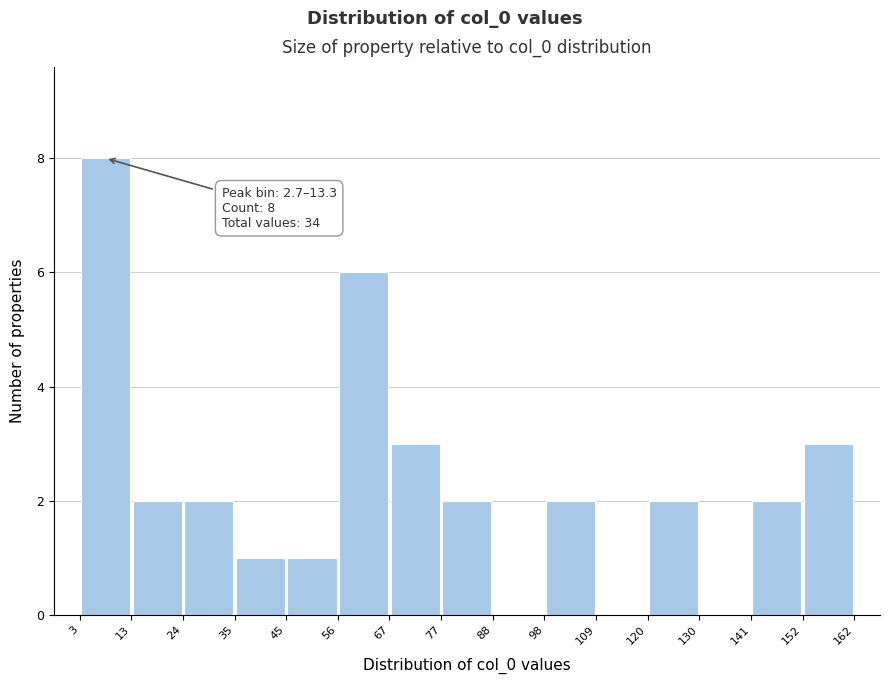

Which range on the x-axis has the tallest bar?

3 to 13